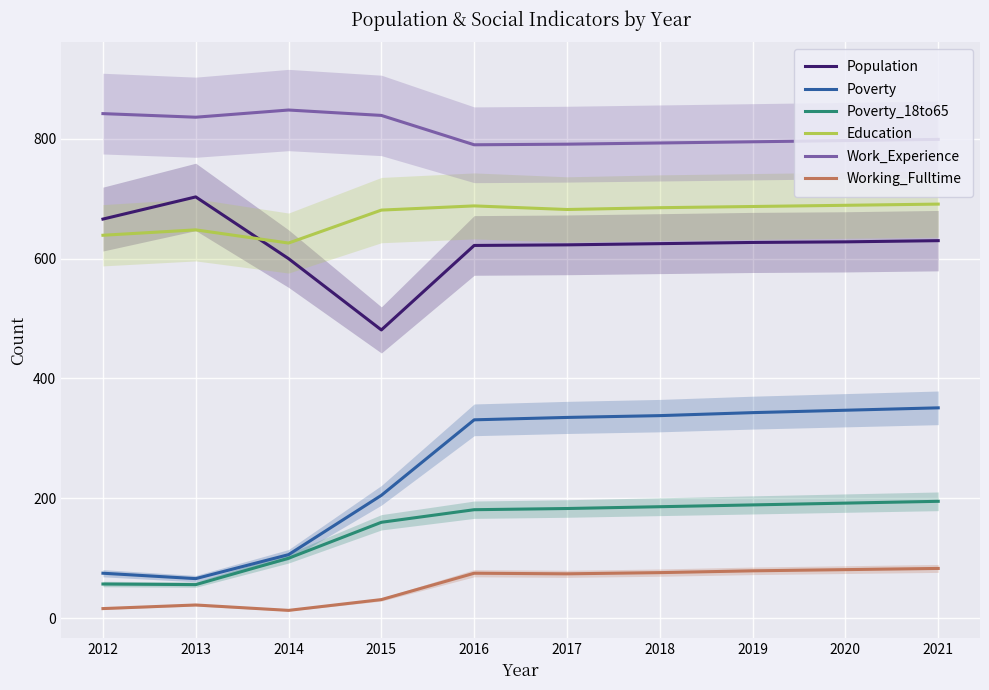

What is the total value across all series at 2019?

2720